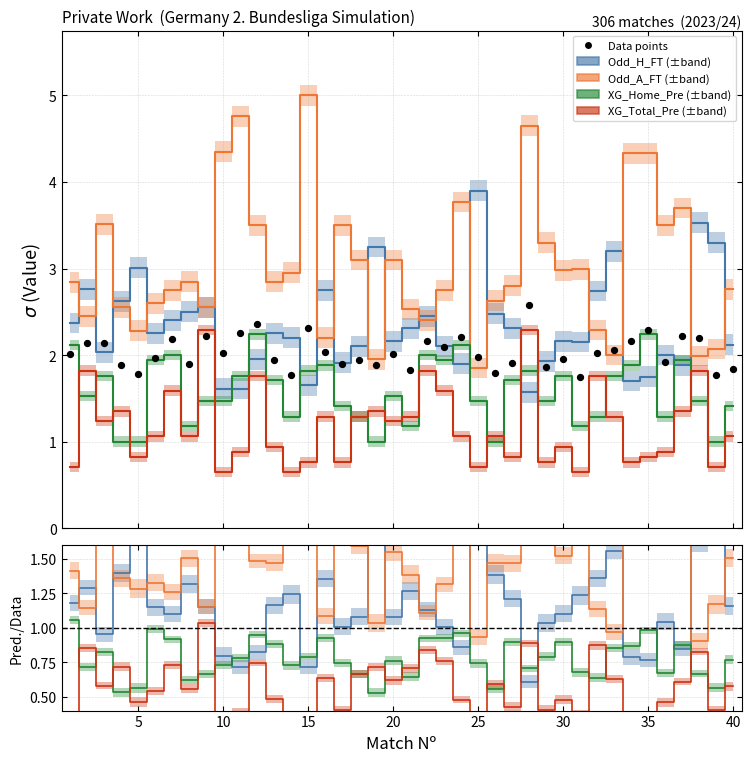

What are all the series names shown in the legend?

Odd_H_FT, Odd_A_FT, XG_Home_Pre, XG_Total_Pre, Data points